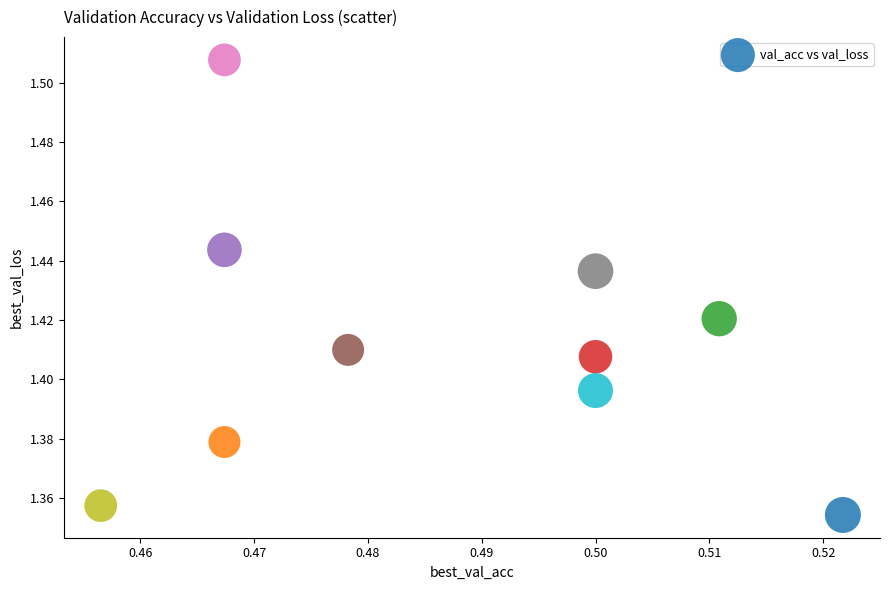

What is the average X value?

0.5